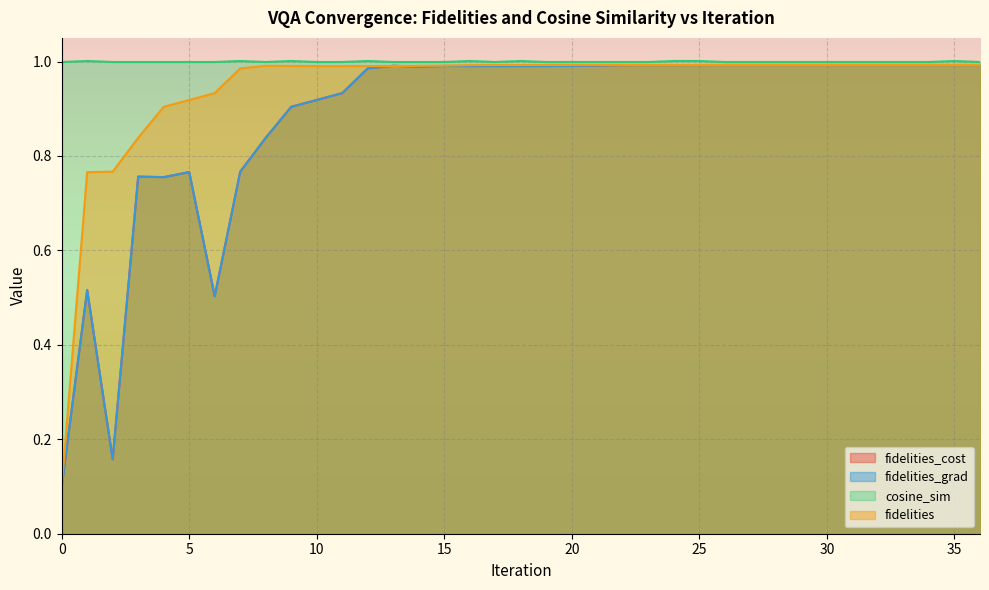

What is the value of the fidelities_grad point at the 18th from the left?

1.0